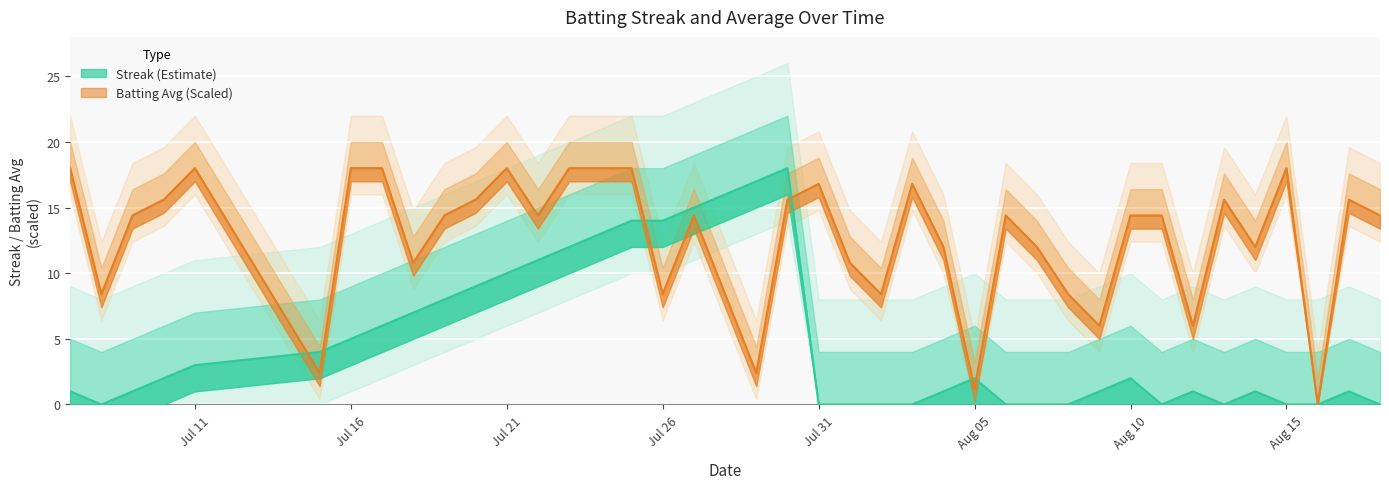

What is the value of the Streak point at the 34th from the left?

1.0